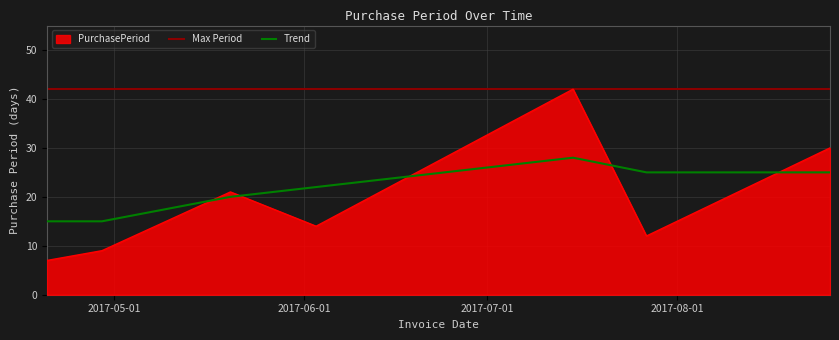

What is the change in value from 2017-06-03 to 2017-07-15?

+28